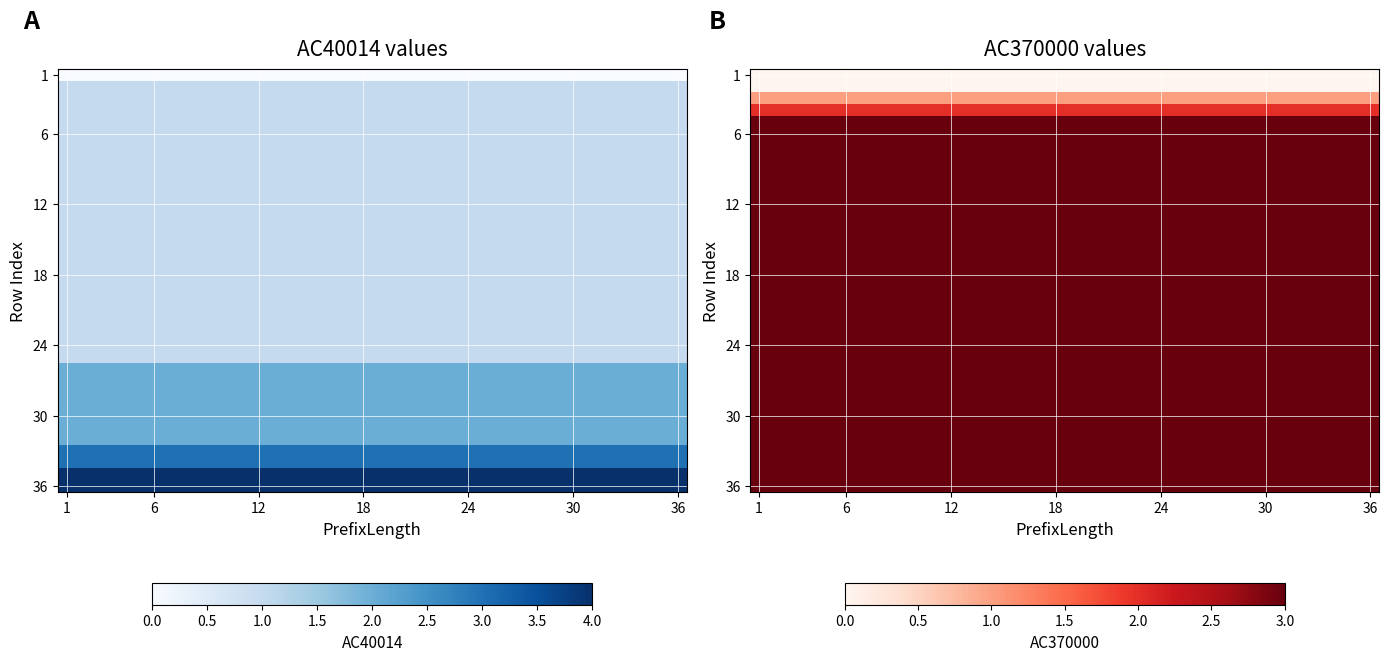

Which category has the lowest value in the 36 series?

1